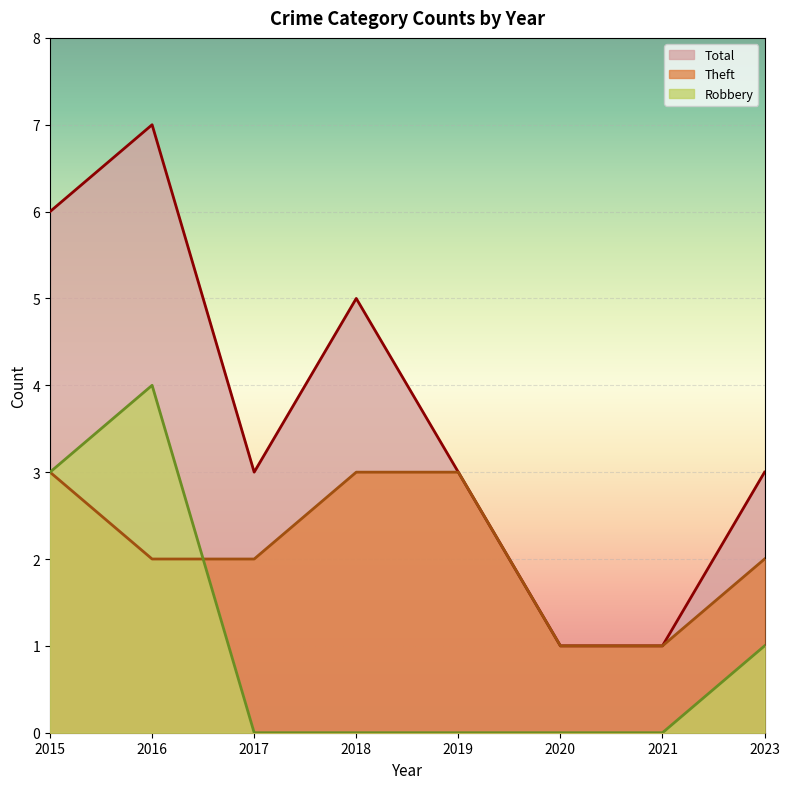

At which category is the sum across all series the highest?

2016